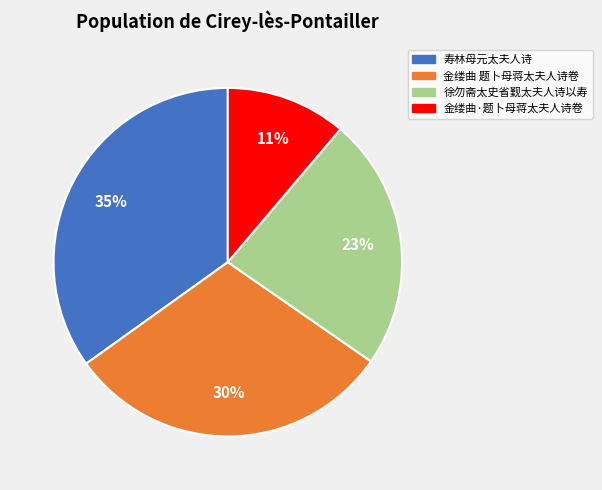

Is the sum of 金缕曲·题卜母蒋太夫人诗卷 and 寿林母元太夫人诗 greater than half?

No